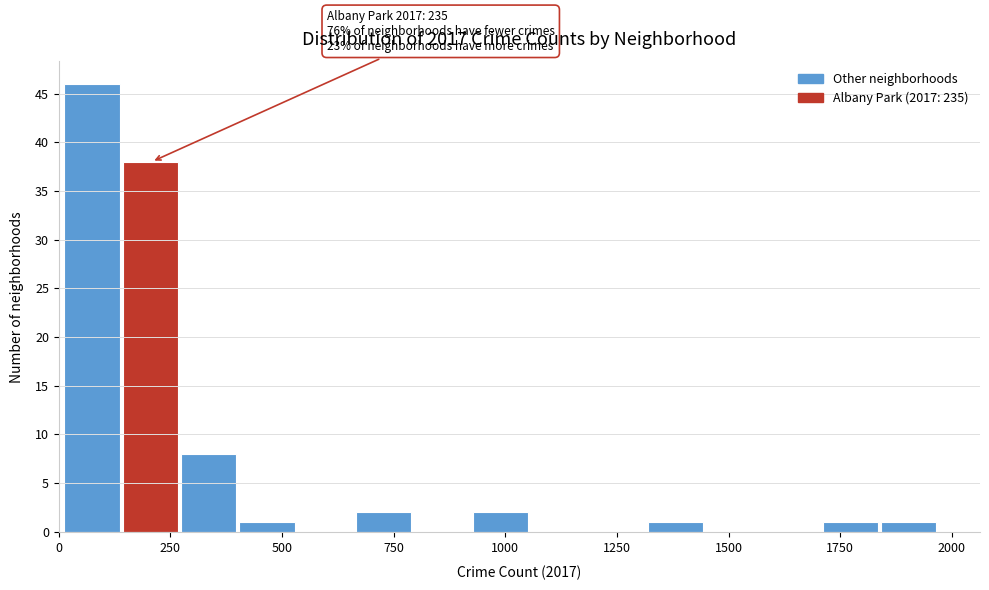

Read against the x-axis, roughly where is the centre of the tallest bar?

50